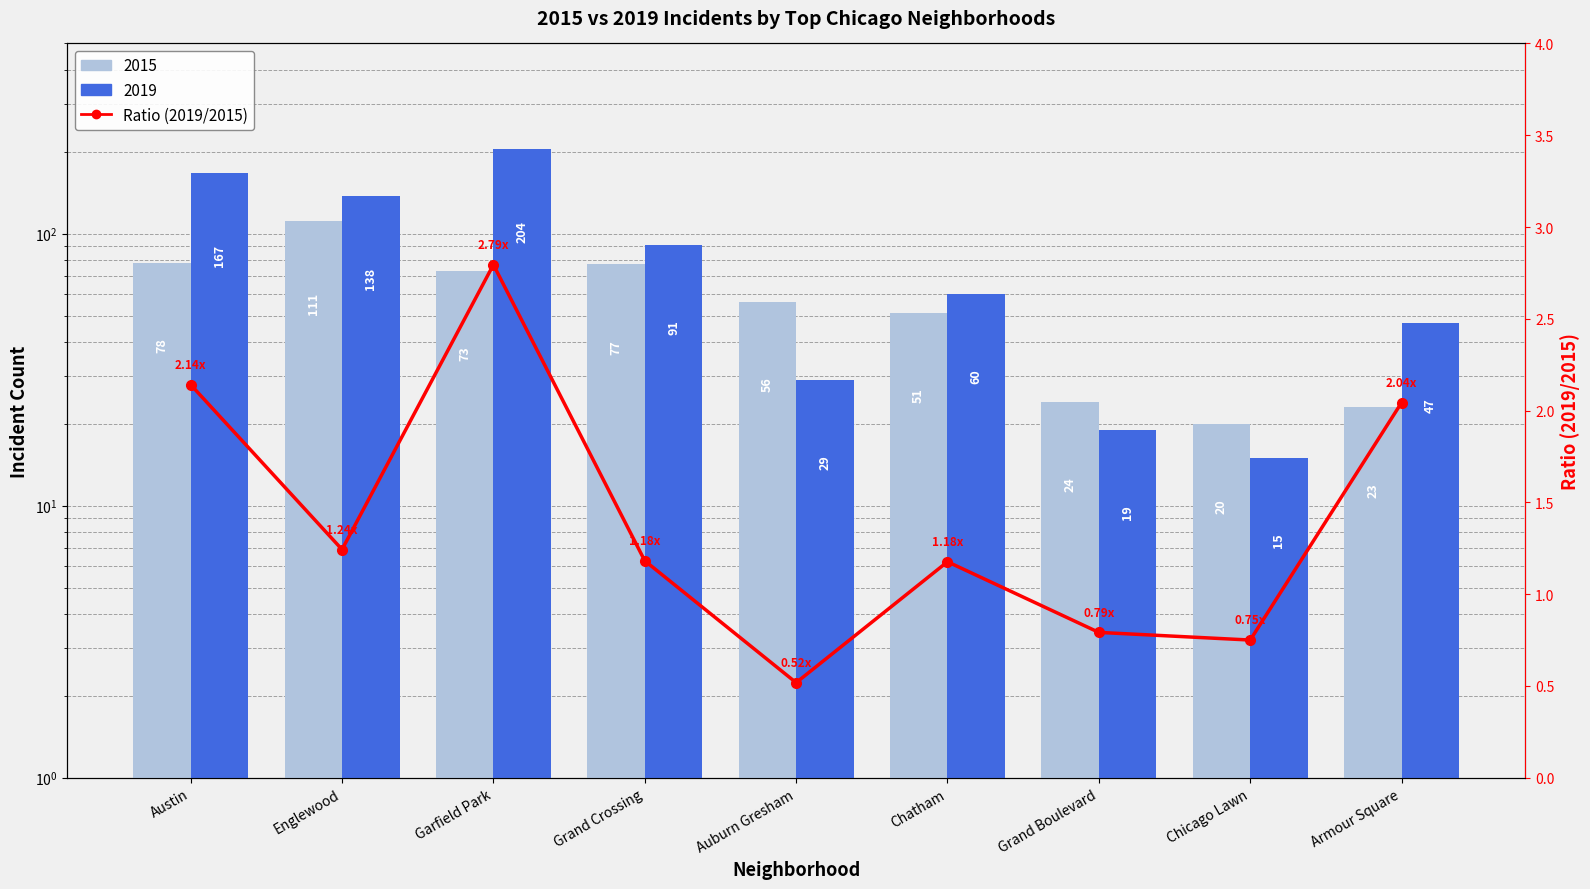

What is the difference between the maximum and minimum values?

2.3